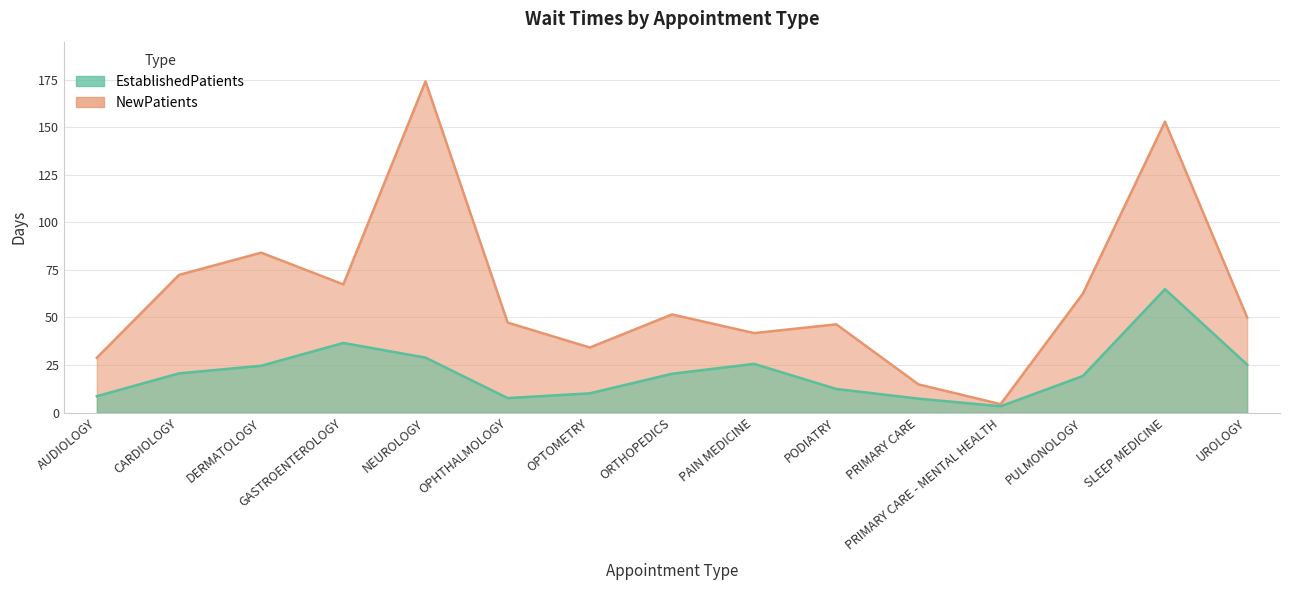

Where is the first local maximum for NewPatients?

DERMATOLOGY